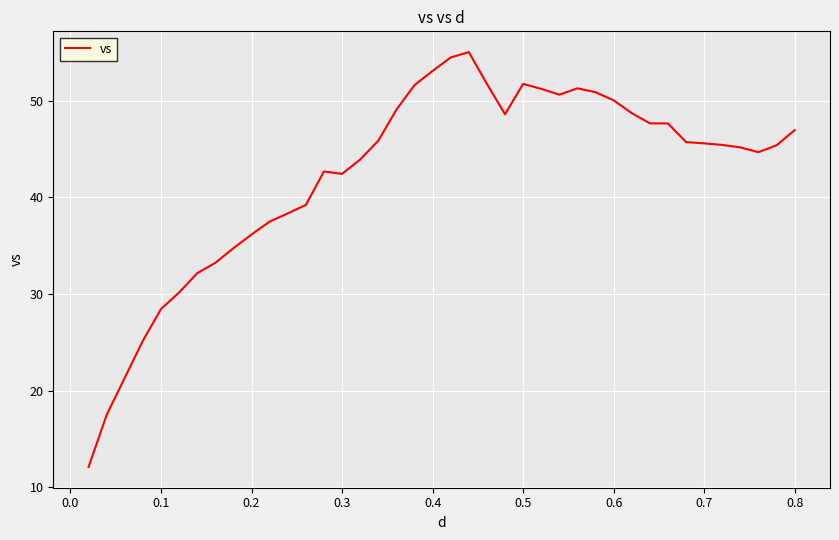

What is the difference between the maximum and minimum values?

42.9